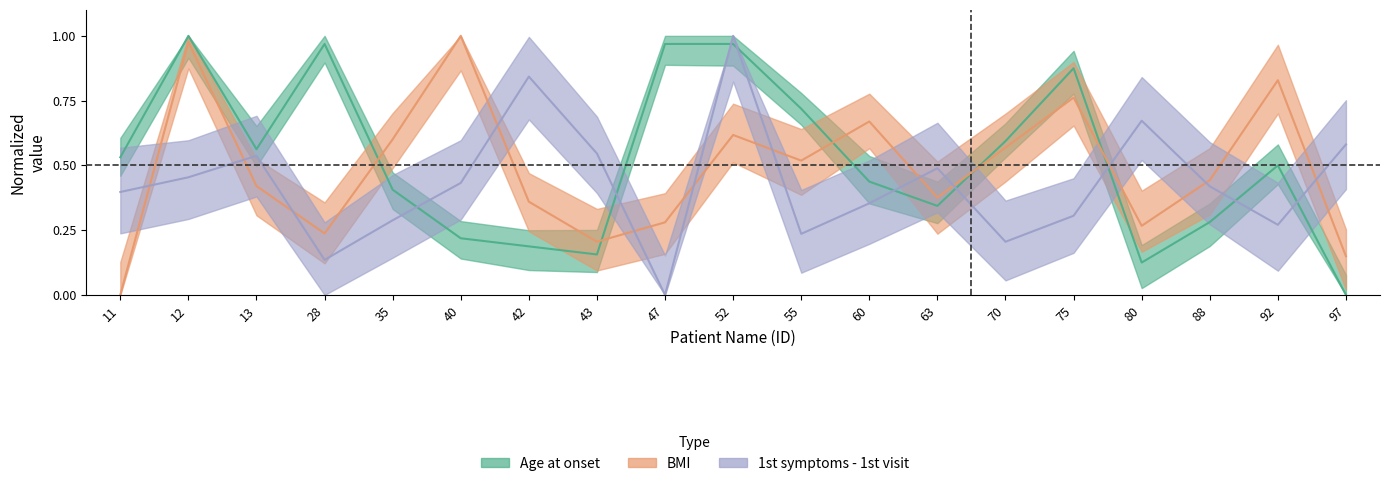

At which category does BMI reach its first local valley?

28